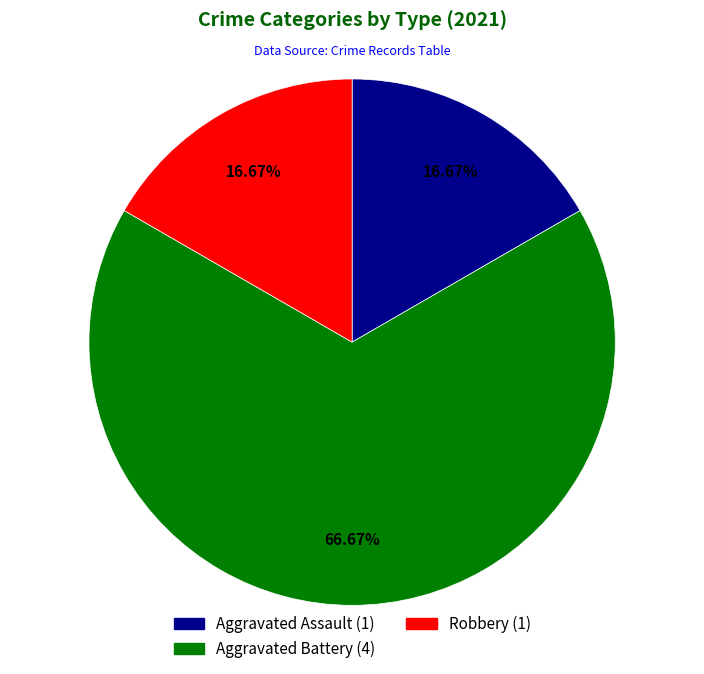

What percentage do Aggravated Battery and Aggravated Assault together represent?

83.3%